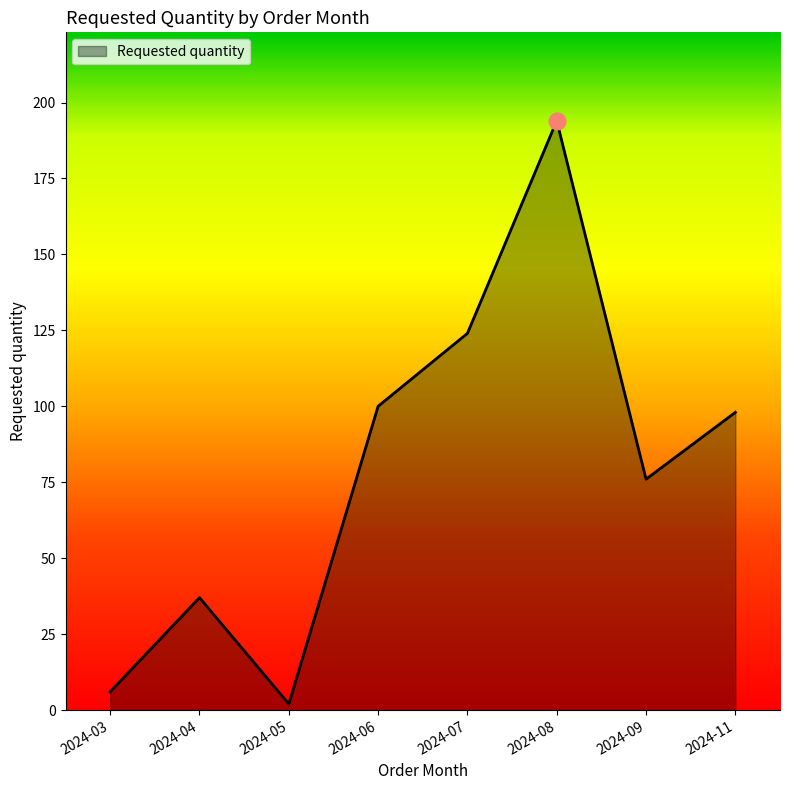

Which label corresponds to the largest value in the chart?

2024-08